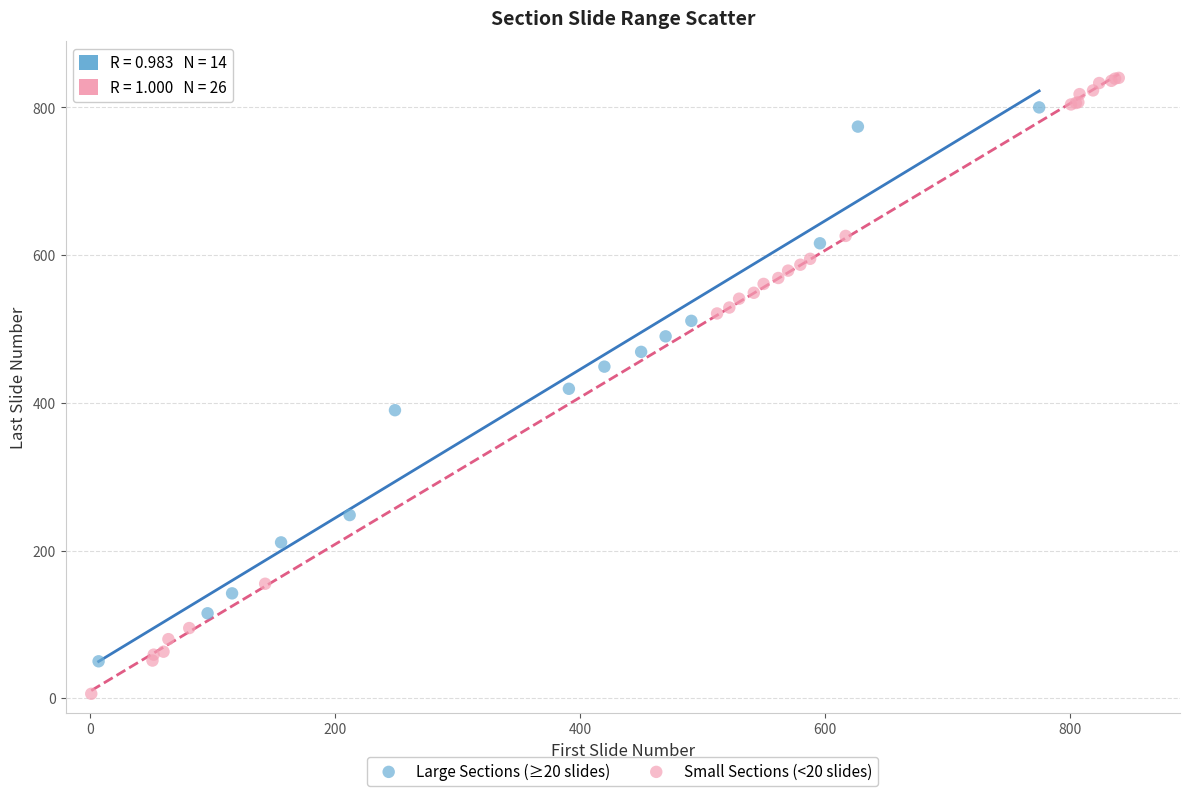

Which series has the largest Y range (max minus min)?

Small Sections (<20 slides)